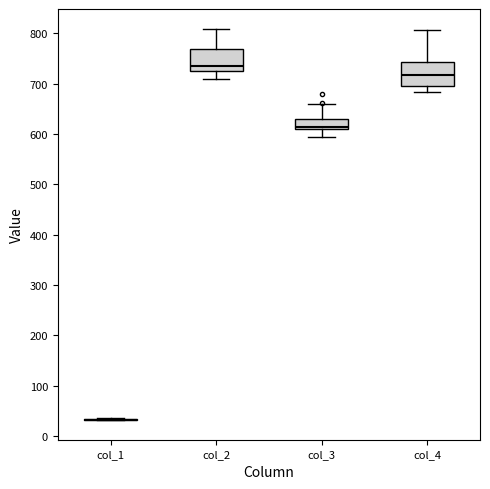

Where is the upper edge of the box for col_3 on the y-axis? The values are not printed on the chart, so give them approximately, as read against the axis.

630